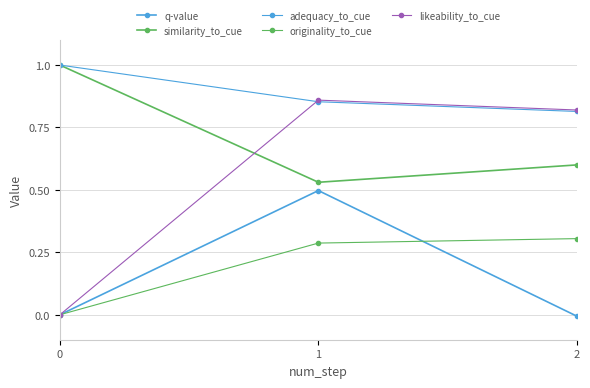

Reading left to right, transcribe all the data shown in this chart.

q-value: 0.0	0.5	-0.0
similarity_to_cue: 1.0	0.5	0.6
adequacy_to_cue: 1.0	0.9	0.8
originality_to_cue: 0.0	0.3	0.3
likeability_to_cue: 0.0	0.9	0.8